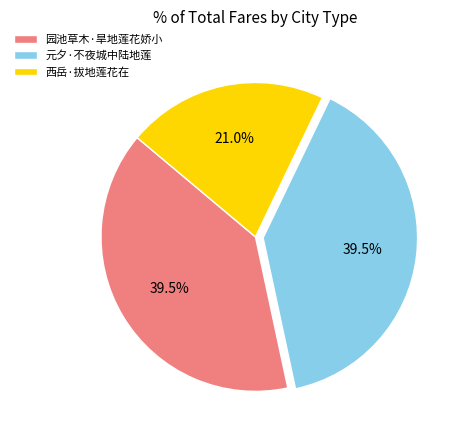

What is the smallest slice in the pie chart?

西岳·拔地莲花在